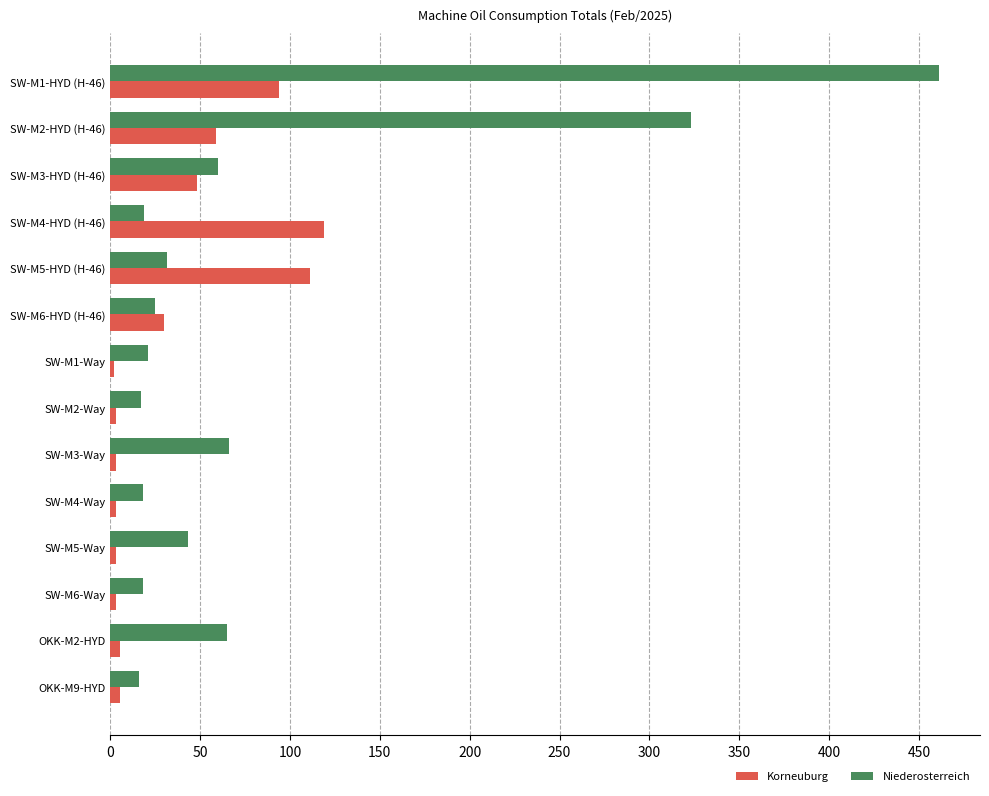

Rank the series by their maximum value, from lowest to highest.

Korneuburg, Niederosterreich